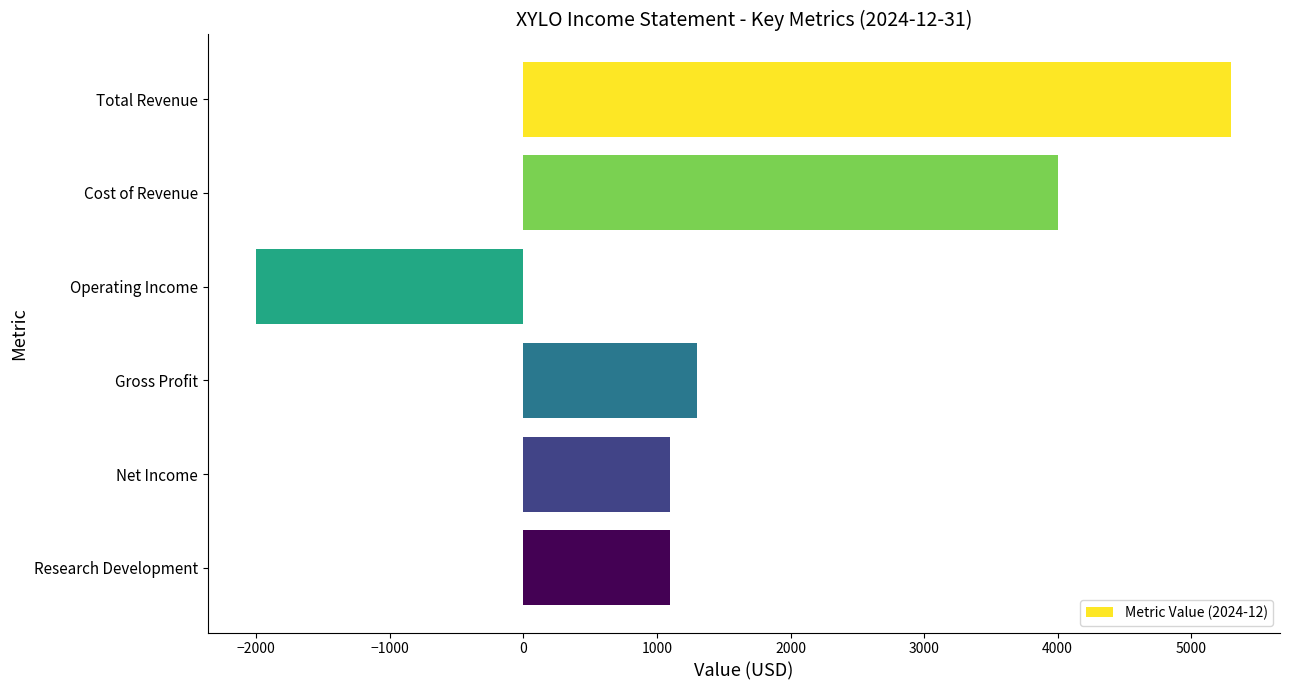

Which has a higher value, Cost of Revenue or Net Income?

Cost of Revenue